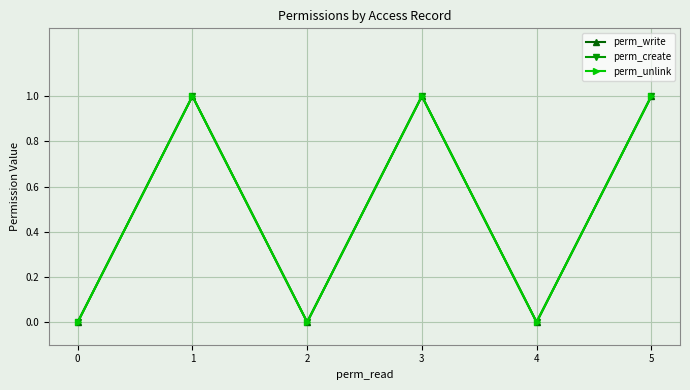

What is the difference between the maximum and minimum values in the perm_write series?

1